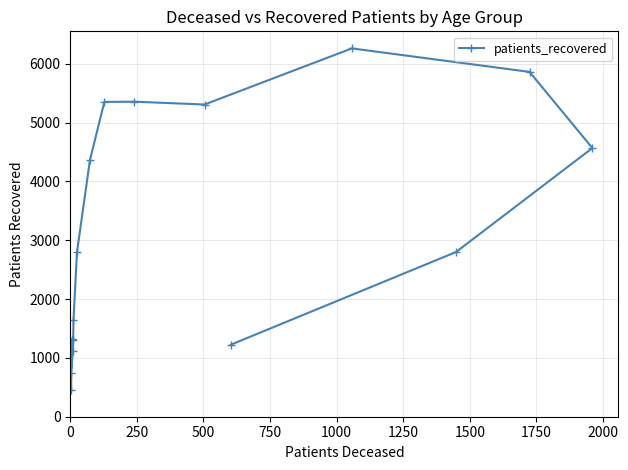

What is the sum of all values?

50458